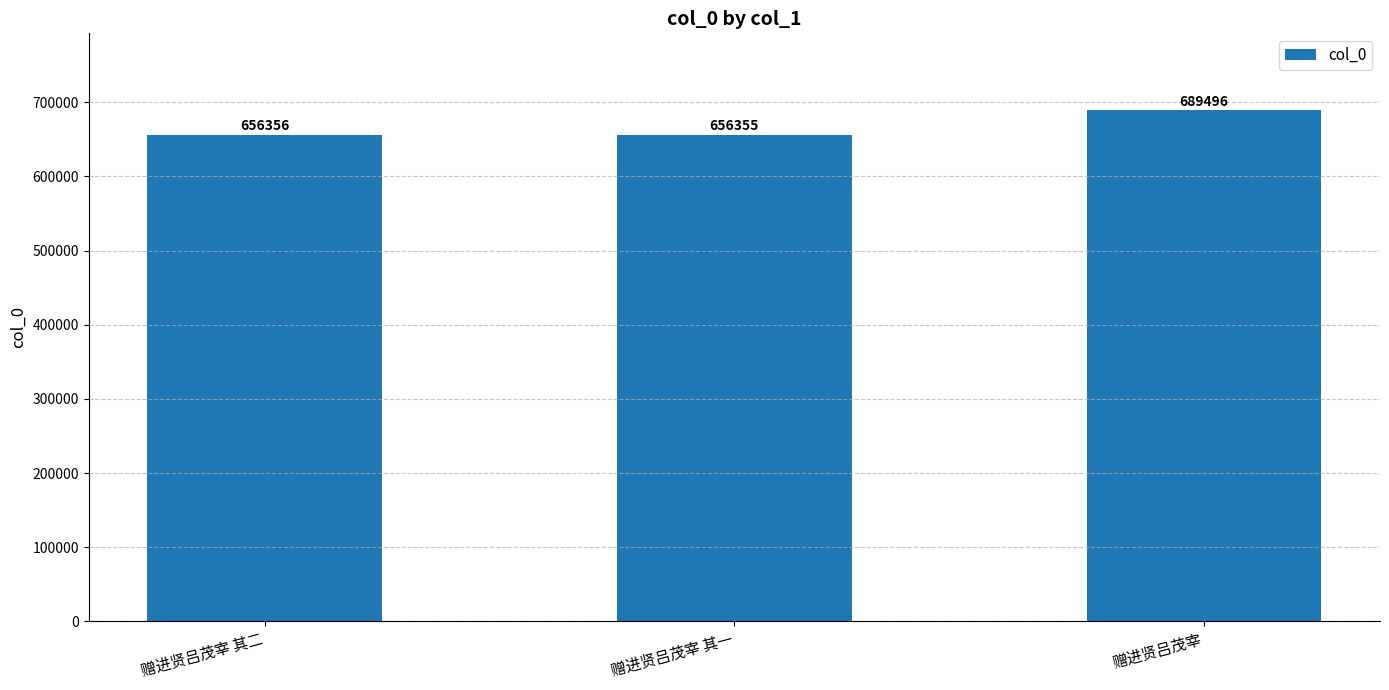

What is the minimum value shown in the chart?

656355